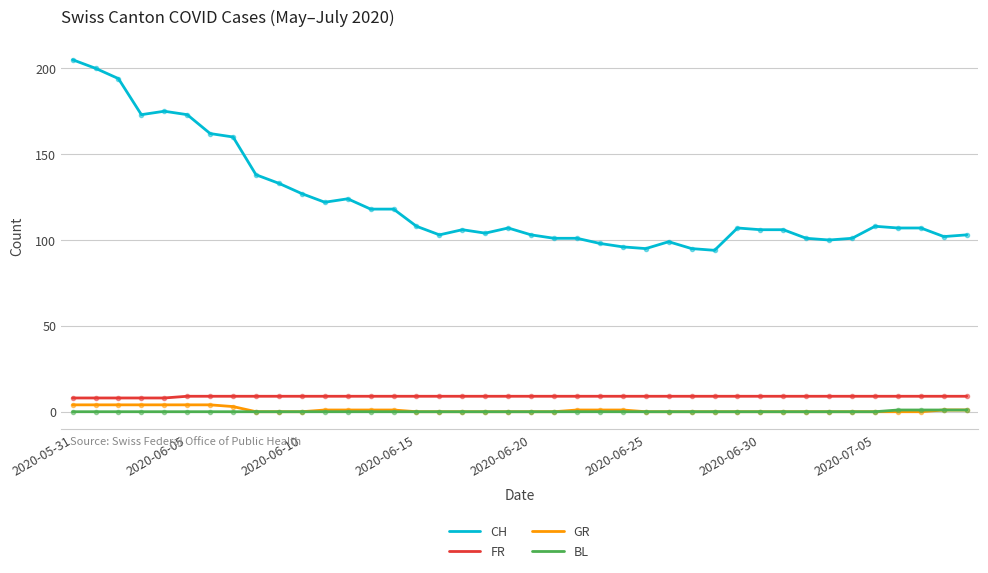

What is the highest value of the FR series?

9